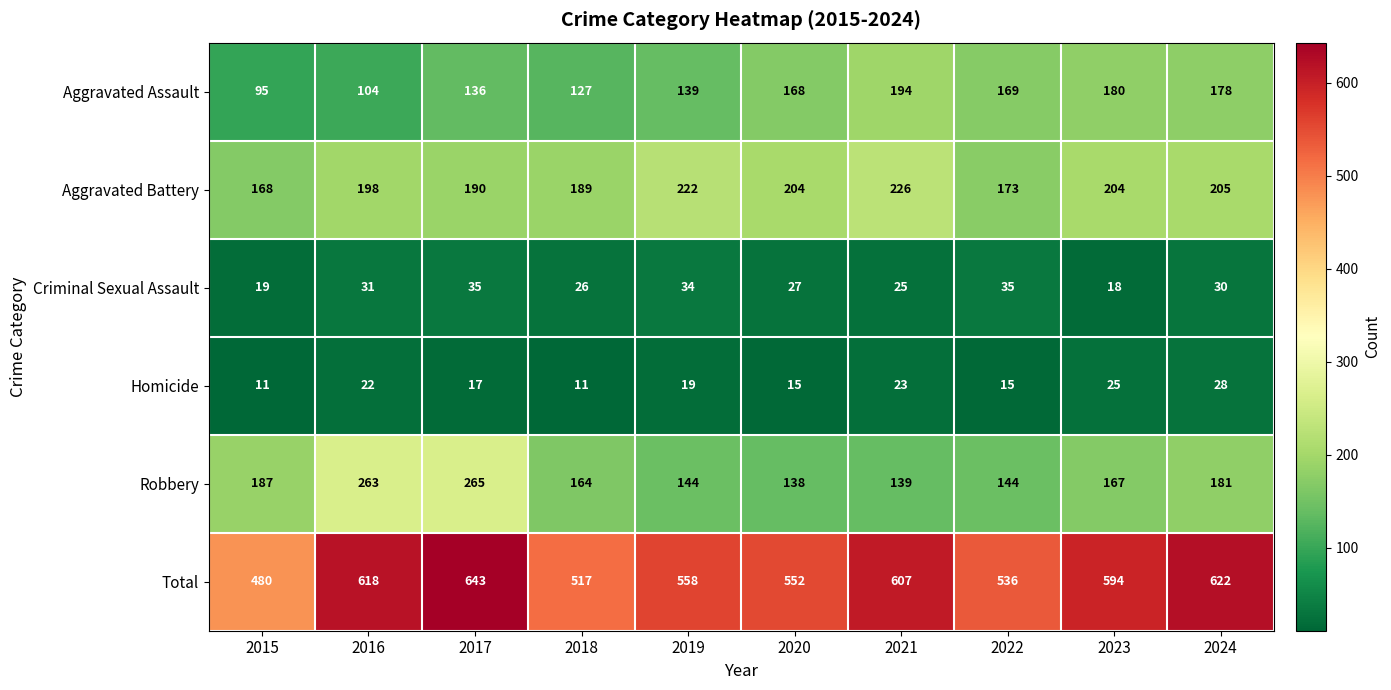

What is the sum of all Criminal Sexual Assault values?

280